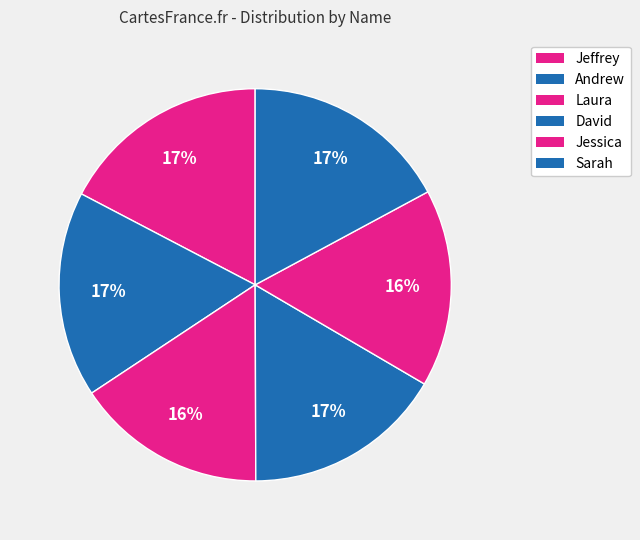

Count the number of slices in the pie.

6